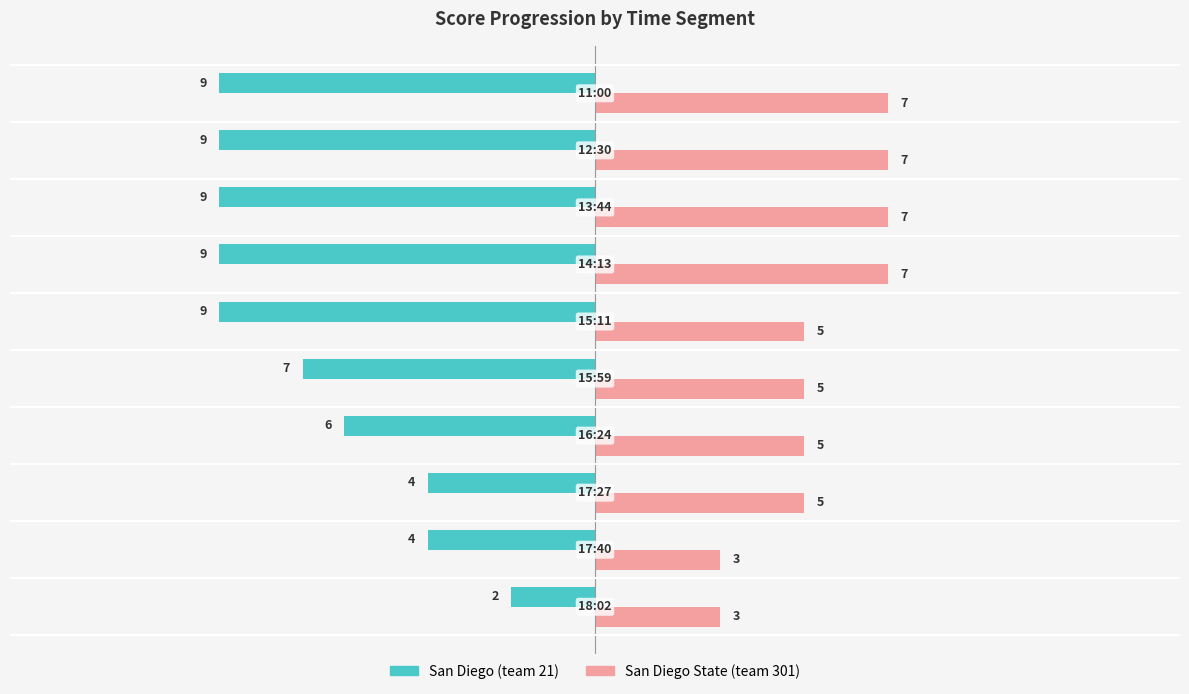

Count the San Diego State (team 301) values in the range 5 to 7.

8